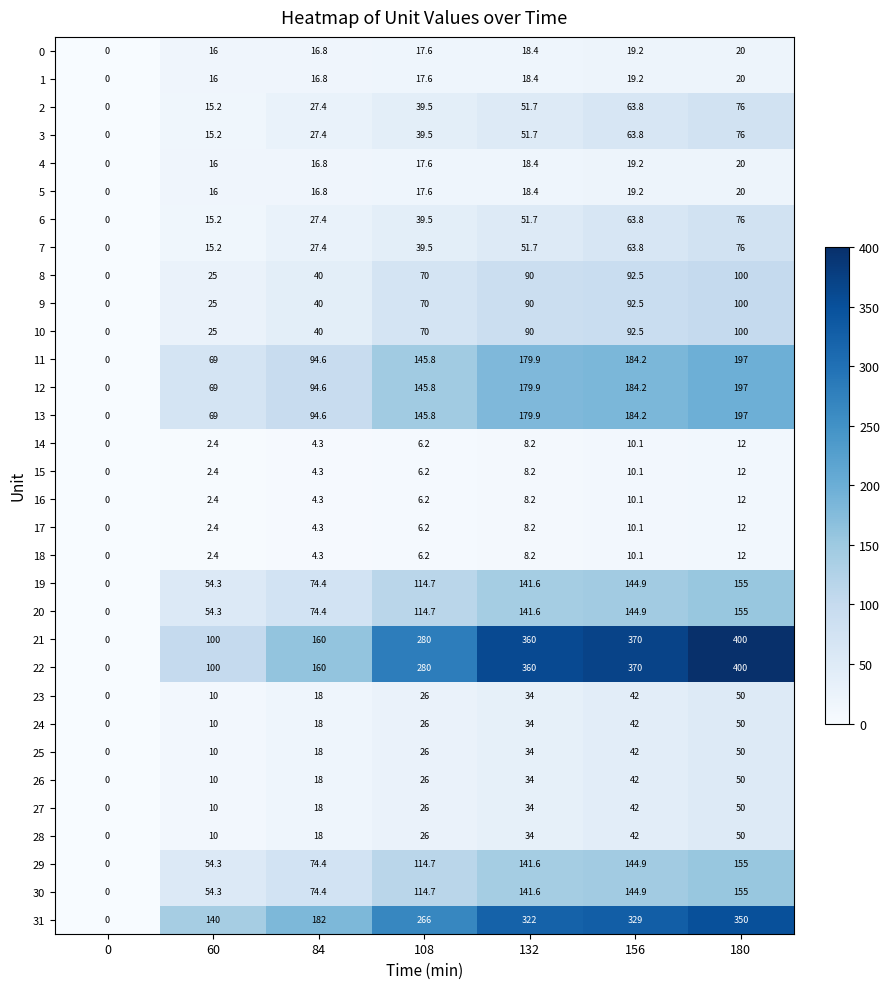

What is the difference between the maximum and second lowest values in the 24 series?

40.0